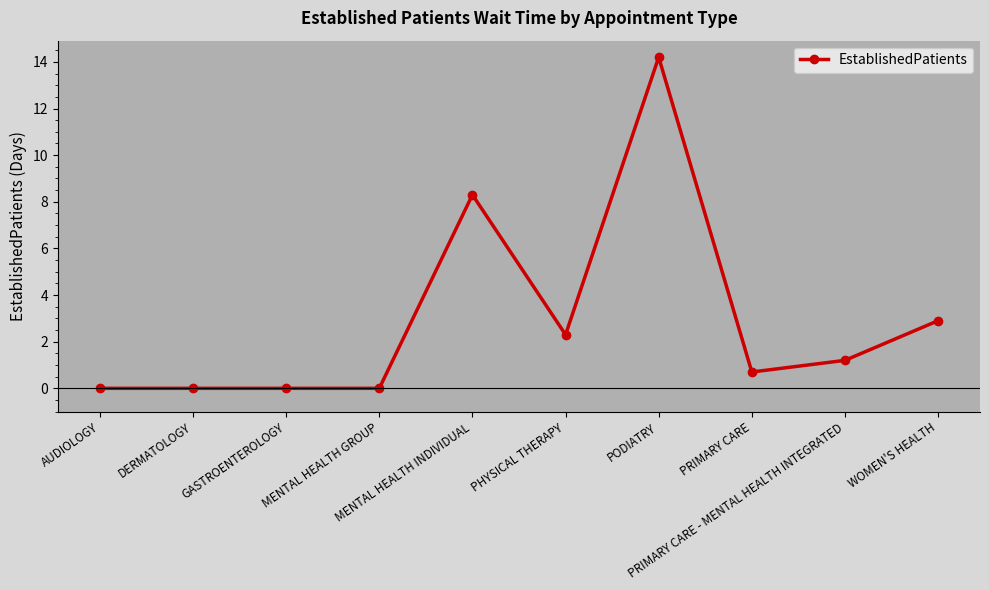

At which category does the chart reach its peak across all series?

PODIATRY